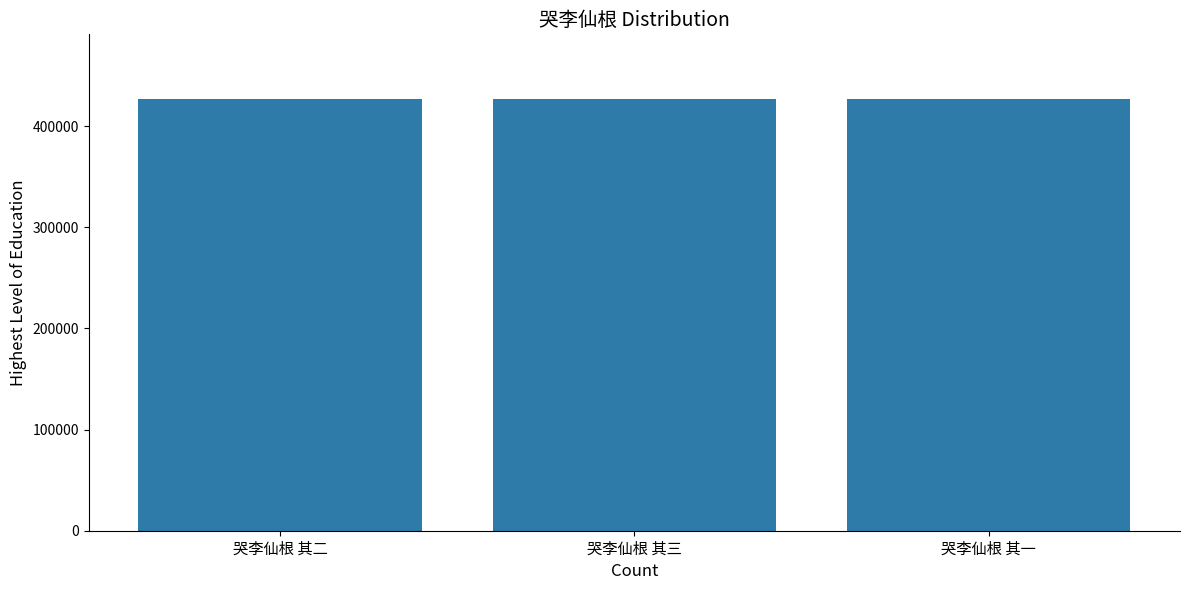

What is the maximum value shown in the chart?

426844